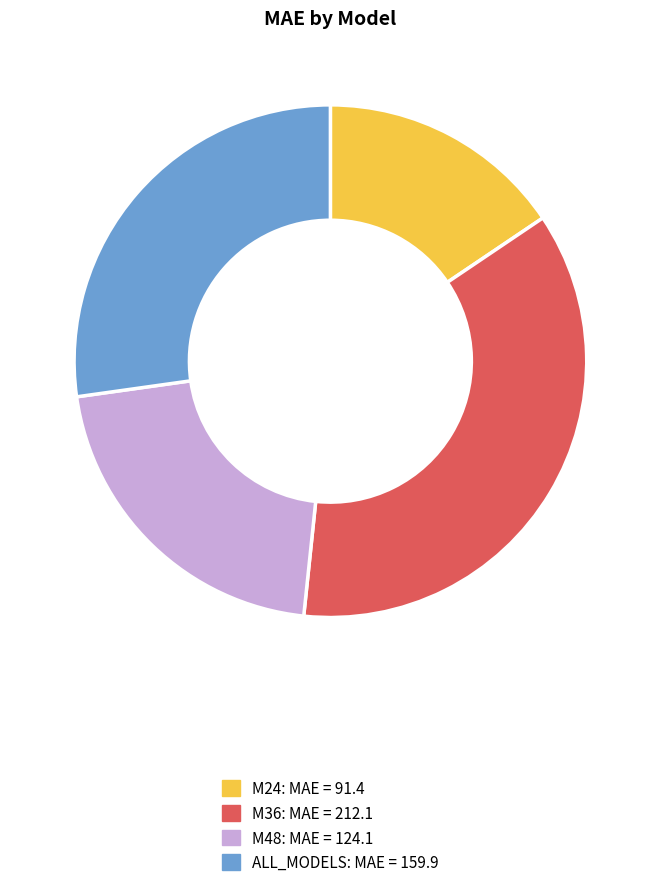

What is the ratio of the value at ALL_MODELS to the value at M24?

1.7